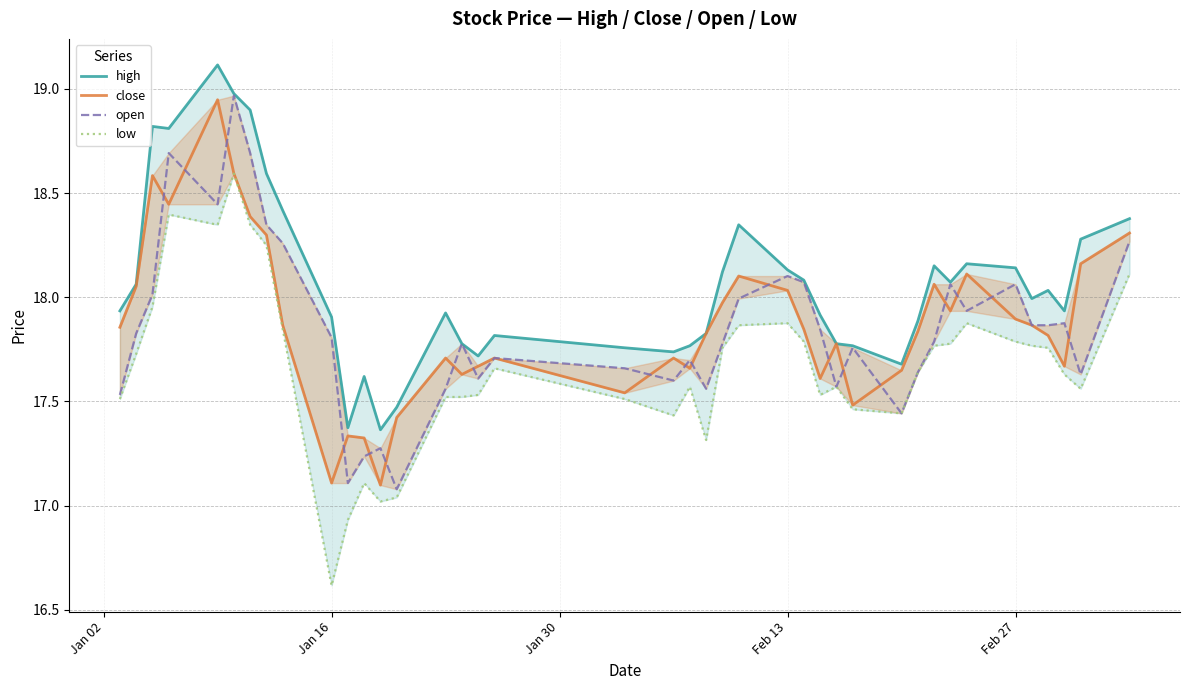

What are all the series names shown in the legend?

high, close, open, low